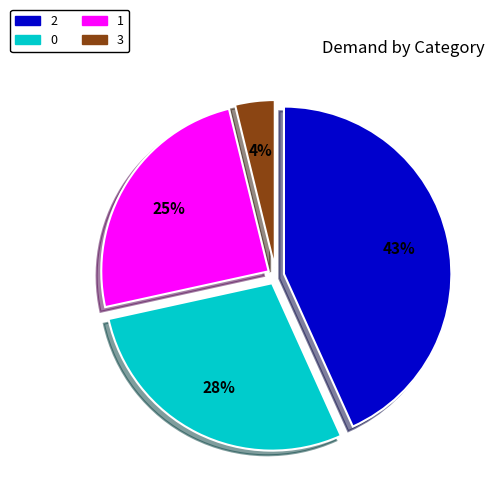

Is there any slice that represents more than half of the pie?

No